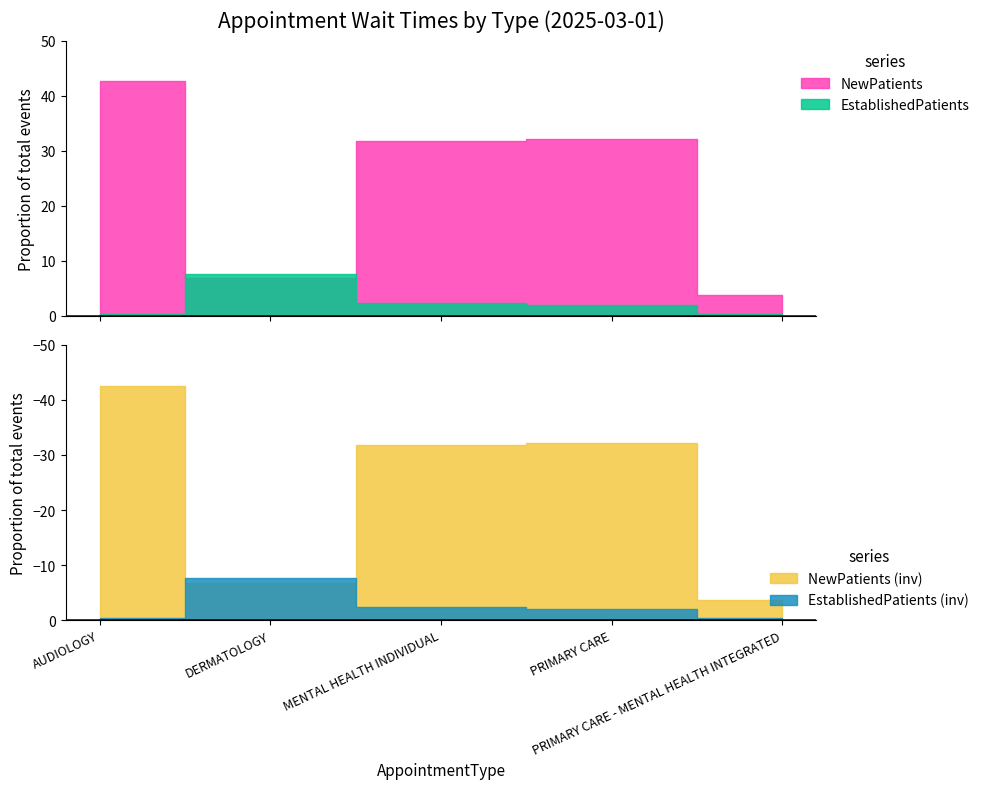

At which label does NewPatients first exceed 31?

AUDIOLOGY